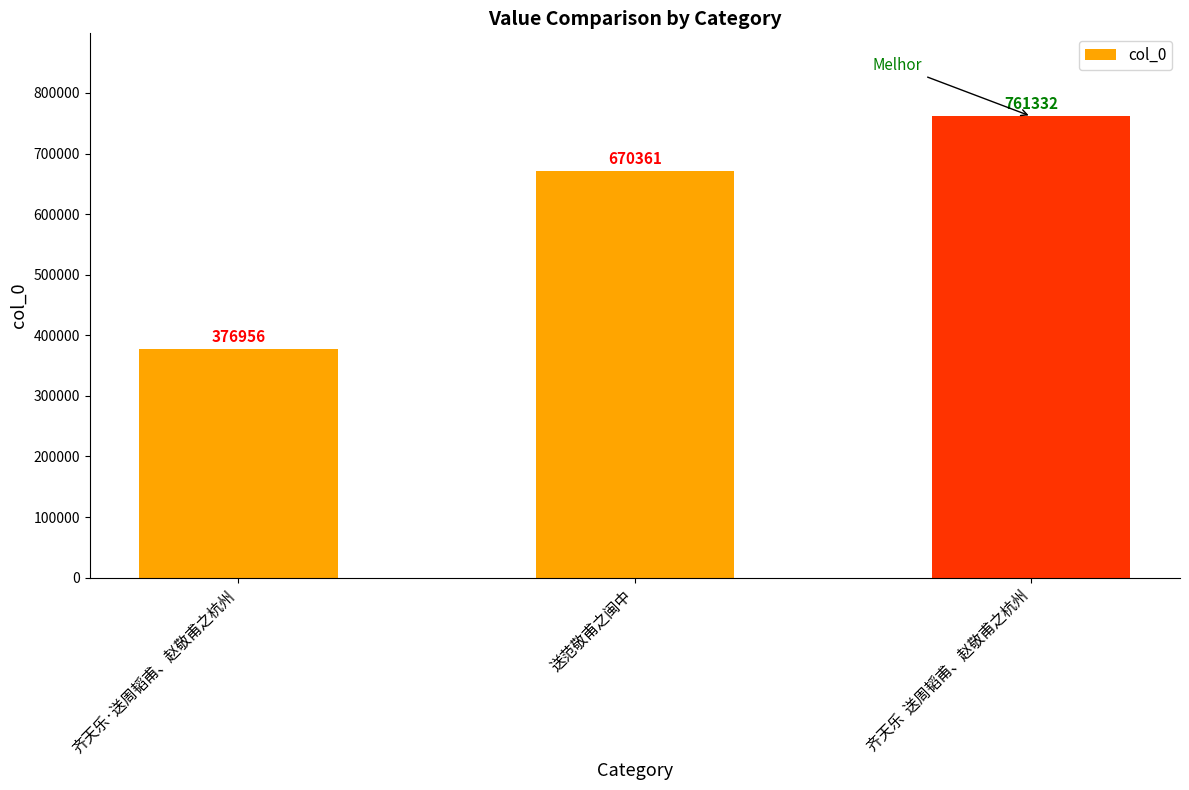

Which label corresponds to the smallest value in the chart?

齐天乐·送周韬甫、赵敬甫之杭州